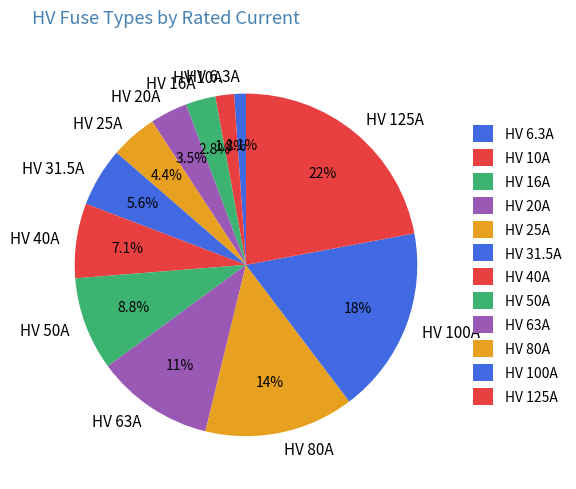

How much of the chart is everything except HV 25A?

95.6%